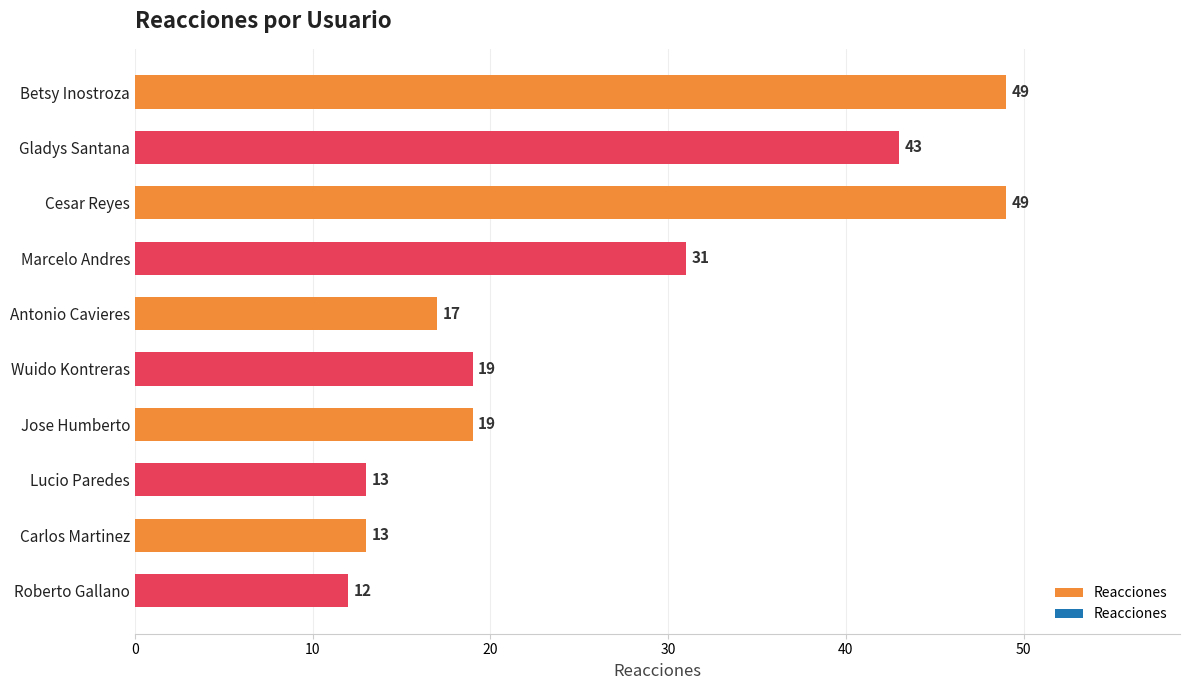

At which label is the value closest to 30?

Marcelo Andres